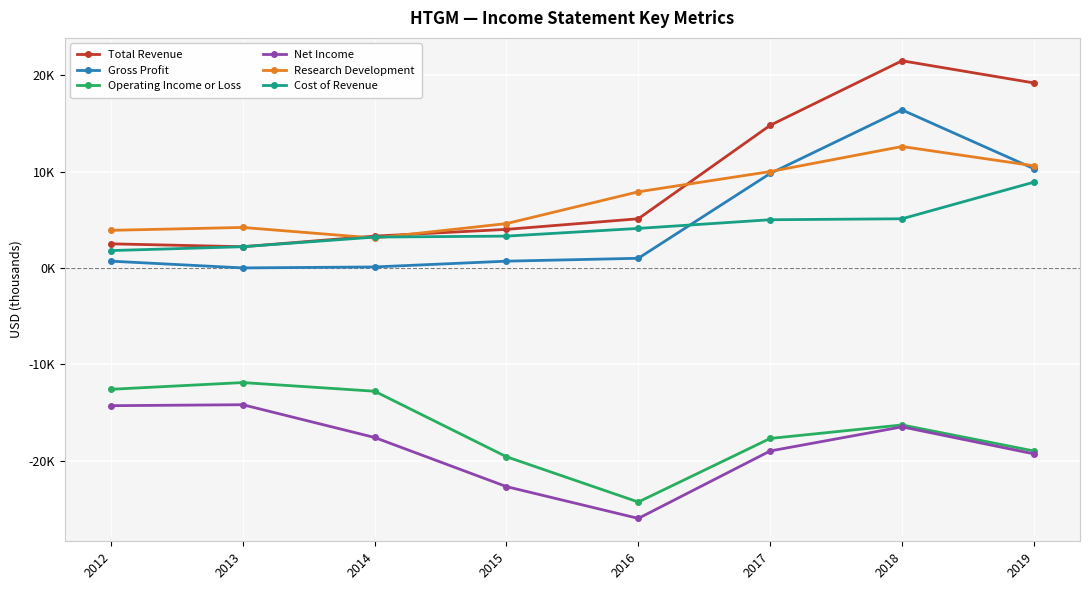

Is this an area chart (filled region under the line)?

No